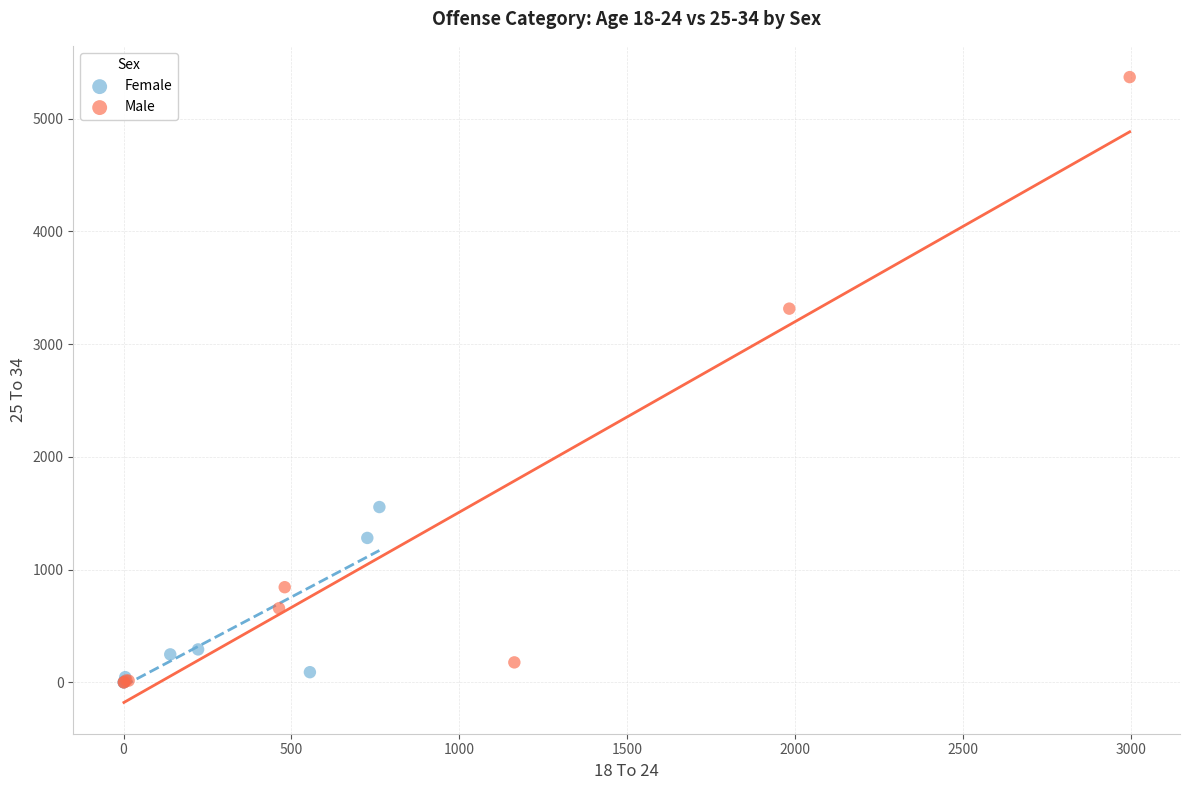

Which series has the largest Y range (max minus min)?

Male